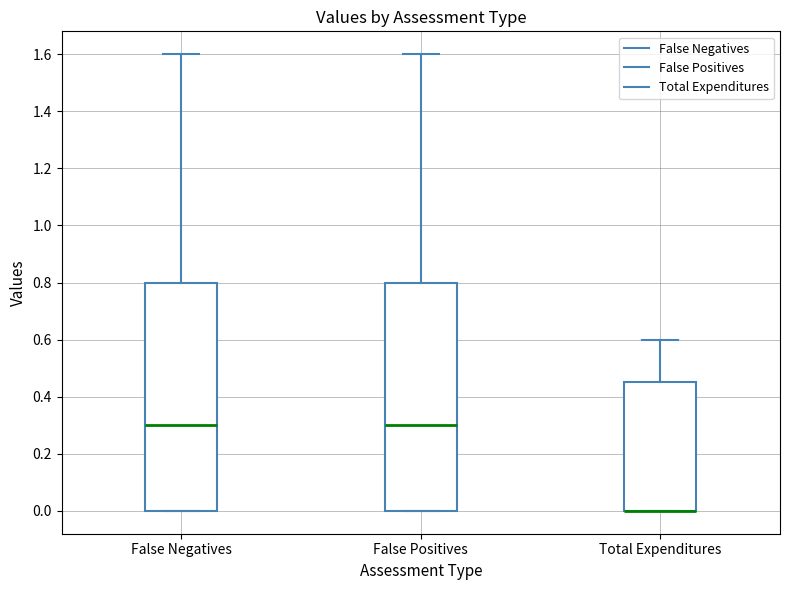

Reading left to right, read every box against the y-axis: the position of its median line, the range the box covers, and the ends of its whiskers. The values are not printed on the chart, so give them approximately, as read against the axis.

False Negatives: median 0.30, box 0.00 to 0.80, whiskers 0.00 to 1.60
False Positives: median 0.30, box 0.00 to 0.80, whiskers 0.00 to 1.60
Total Expenditures: median 0.00 (drawn on the box's lower edge), box 0.00 to 0.46, whiskers 0.00 to 0.60